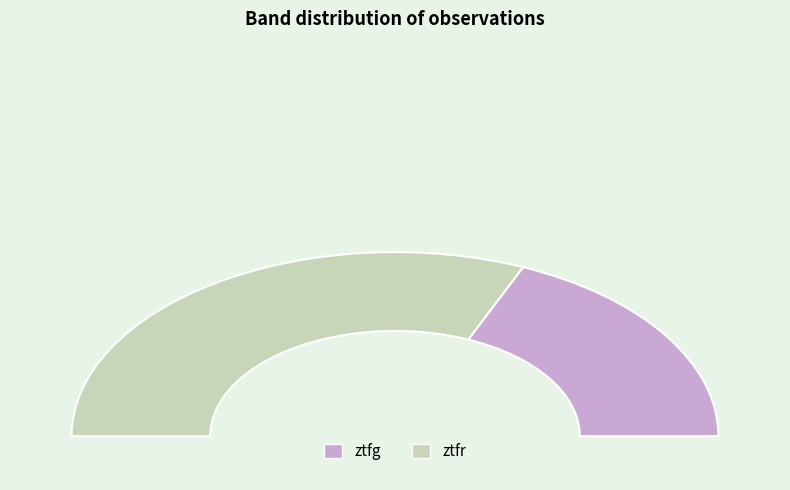

Rank the categories by value from highest to lowest.

ztfr, ztfg